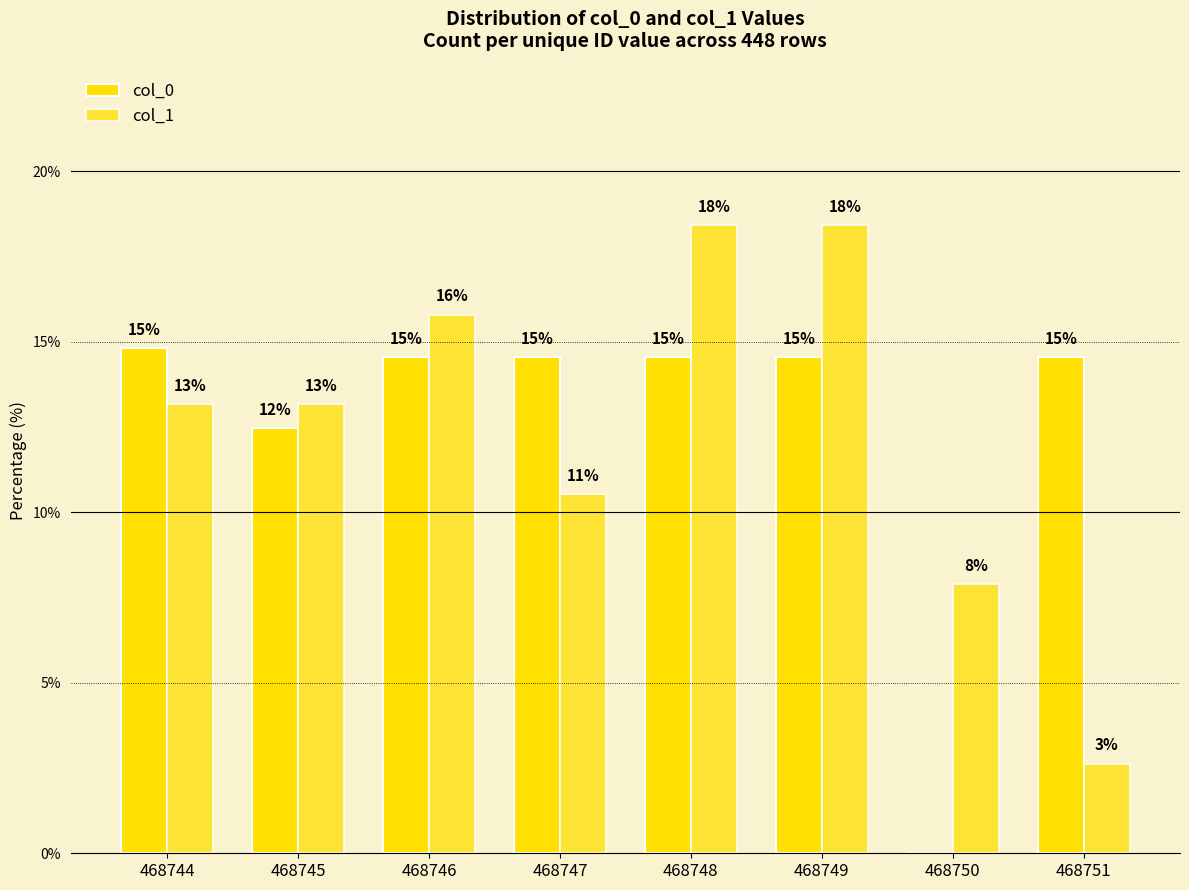

Does the chart contain stacked bars?

No